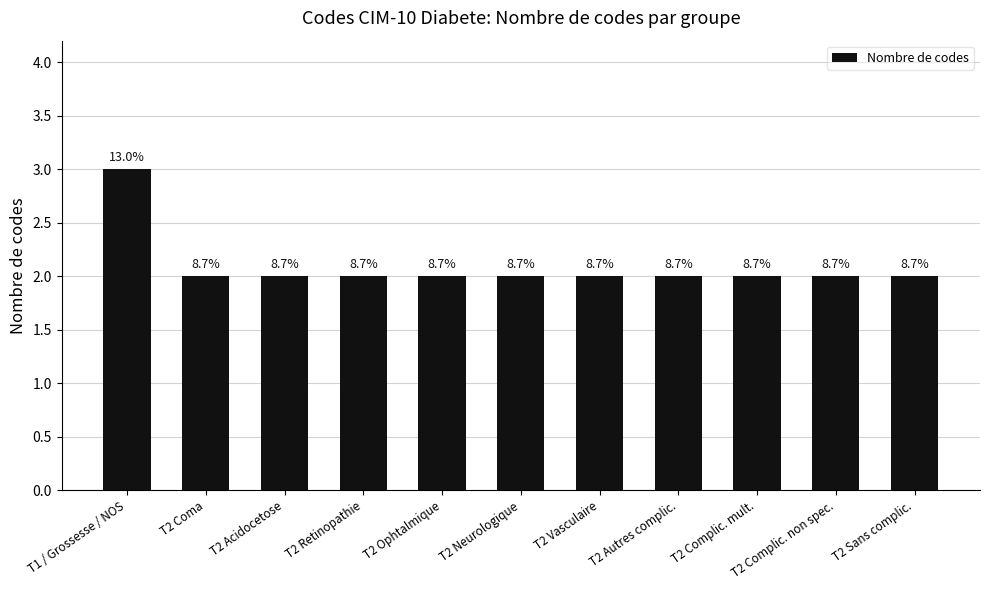

How many bars are there in total?

11